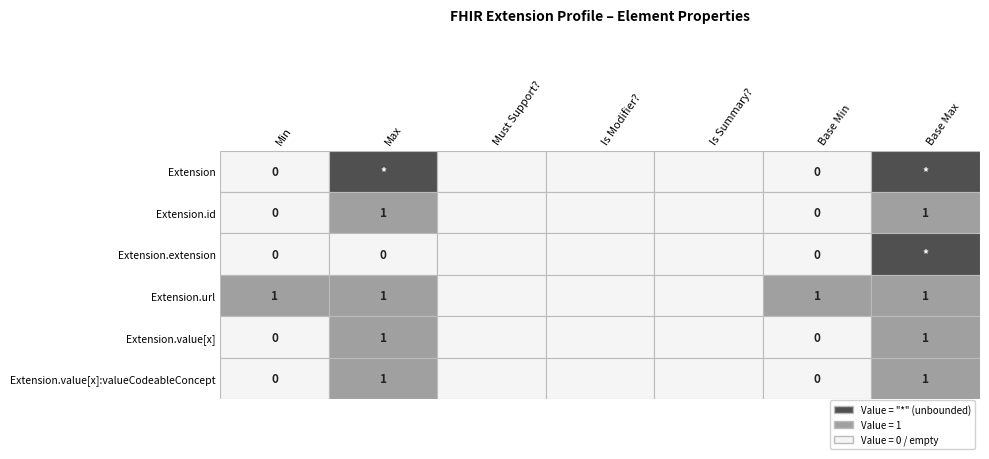

Between Extension.url and Extension, which is larger?

Extension.url